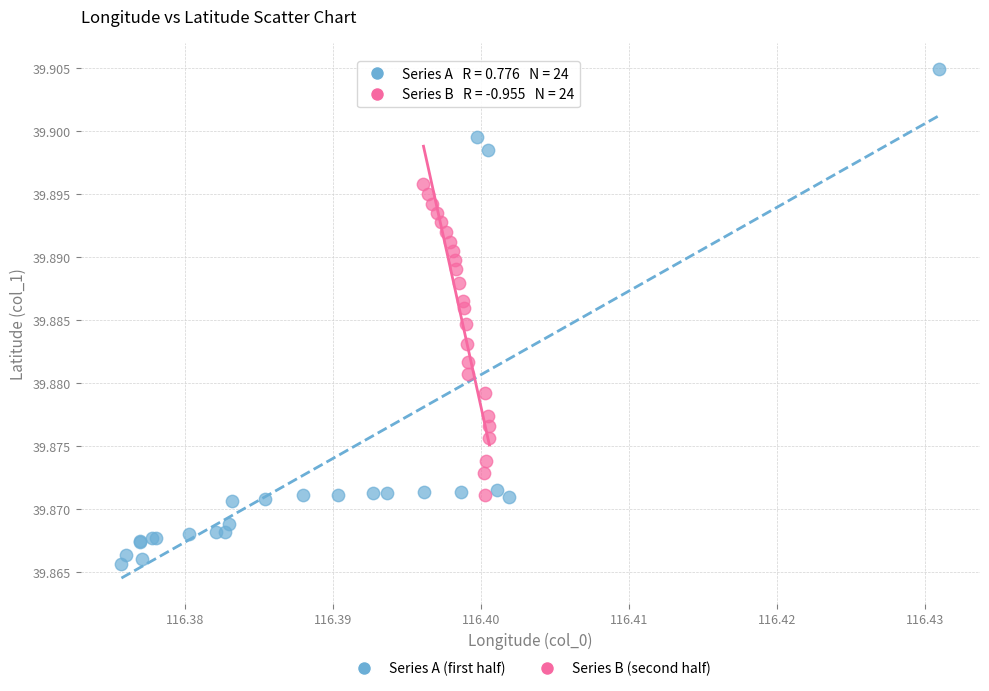

Which series contains the highest Y value?

Series A (first half)